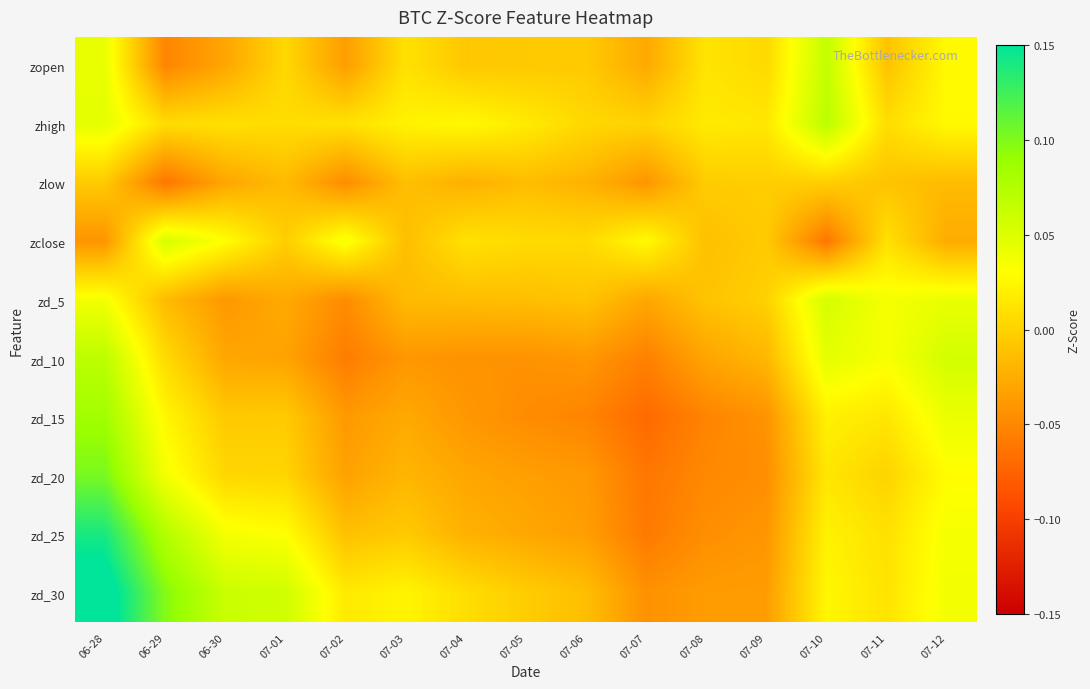

Which label corresponds to the largest value in the chart?

06-28